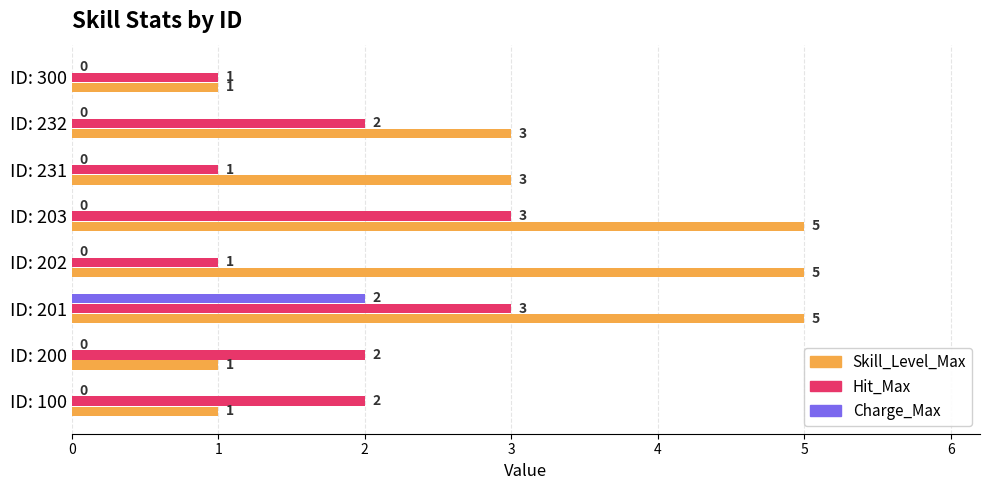

What is the total value across all series at ID: 203?

8